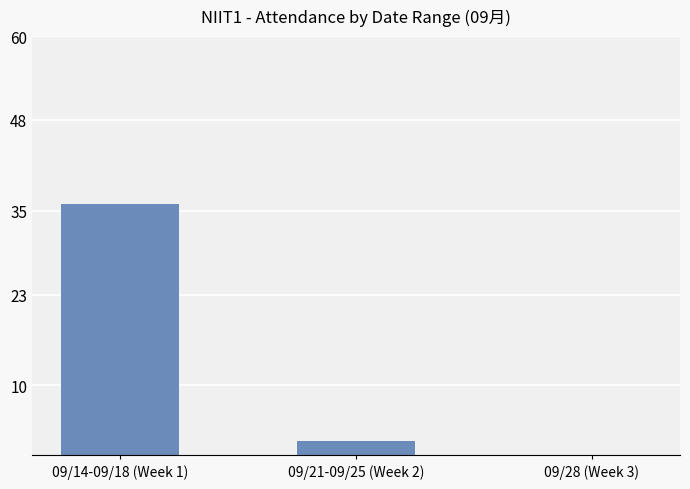

At which label is the value closest to 18?

09/21-09/25 (Week 2)